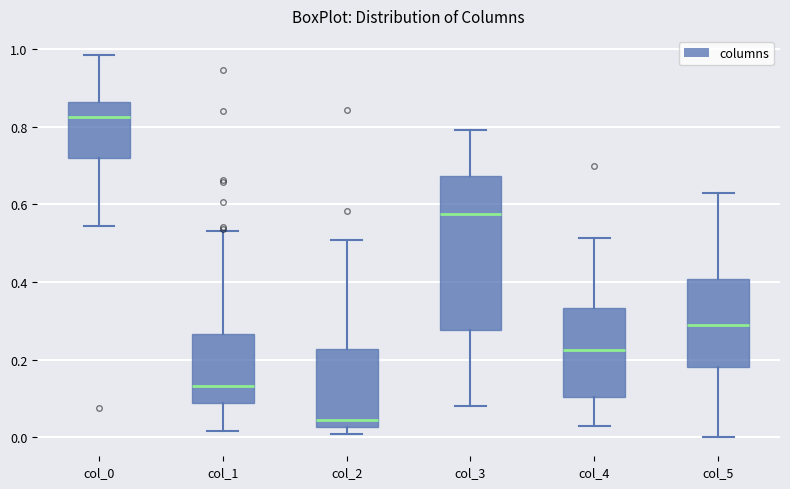

Reading left to right, read every box against the y-axis: the position of its median line, the range the box covers, and the ends of its whiskers. The values are not printed on the chart, so give them approximately, as read against the axis.

col_0: median 0.82, box 0.72 to 0.86, whiskers 0.54 to 0.98
col_1: median 0.14, box 0.08 to 0.26, whiskers 0.02 to 0.54
col_2: median 0.04, box 0.02 to 0.22, whiskers 0.00 to 0.50
col_3: median 0.58, box 0.28 to 0.68, whiskers 0.08 to 0.80
col_4: median 0.22, box 0.10 to 0.34, whiskers 0.02 to 0.52
col_5: median 0.30, box 0.18 to 0.40, whiskers 0.00 to 0.62